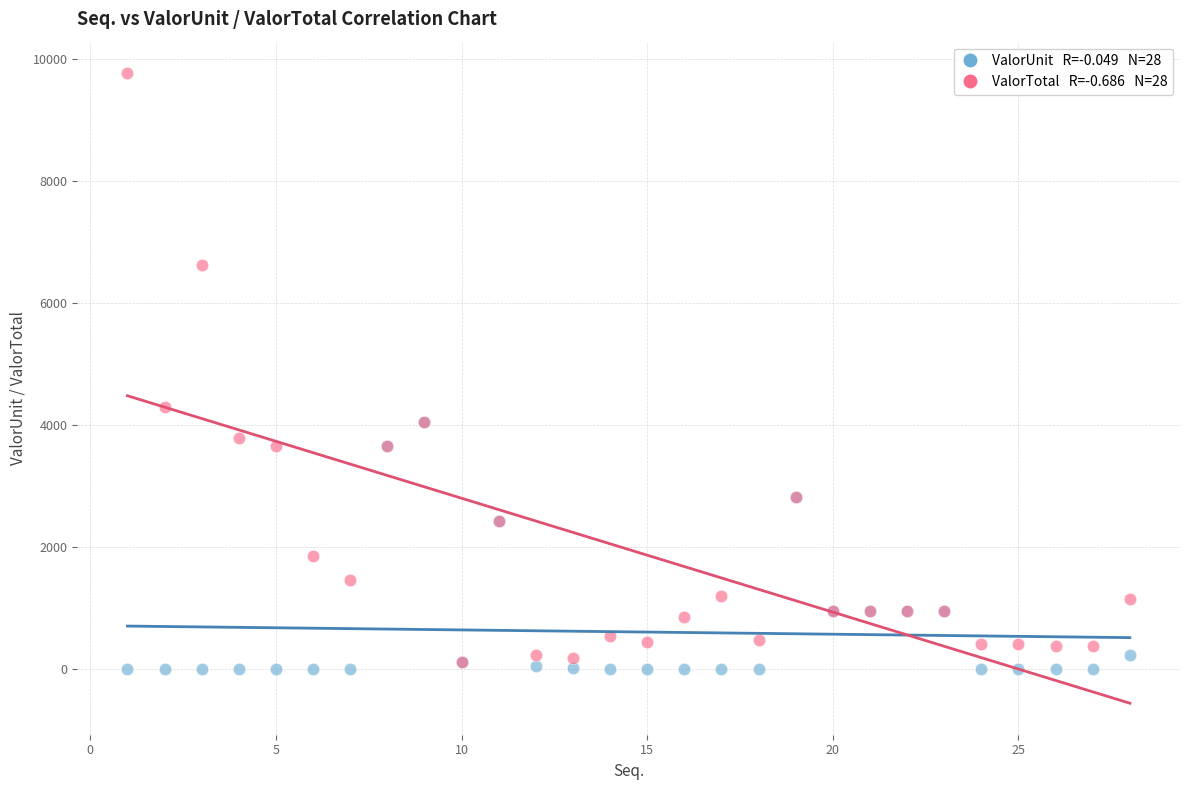

Across all series, what Y value is closest to 4881?

4290.0